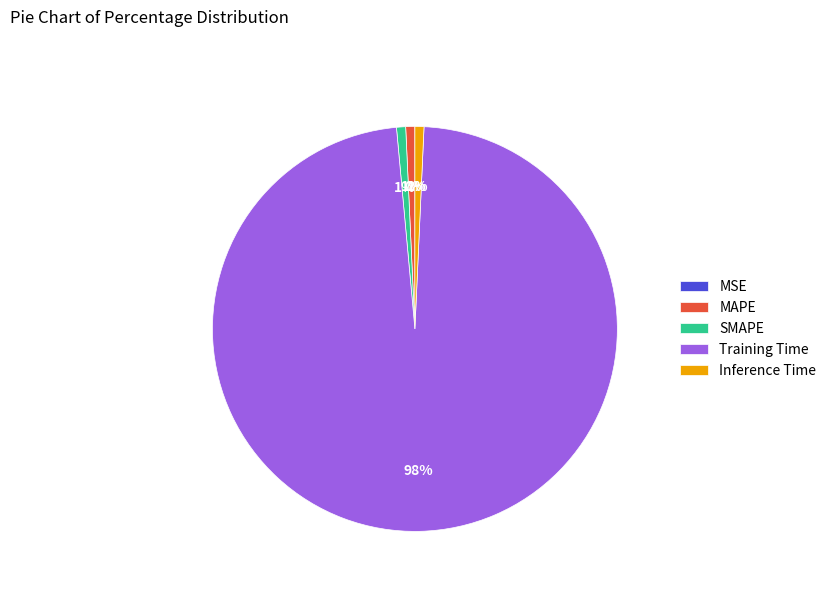

To the nearest percent, what is the average slice percentage?

20%